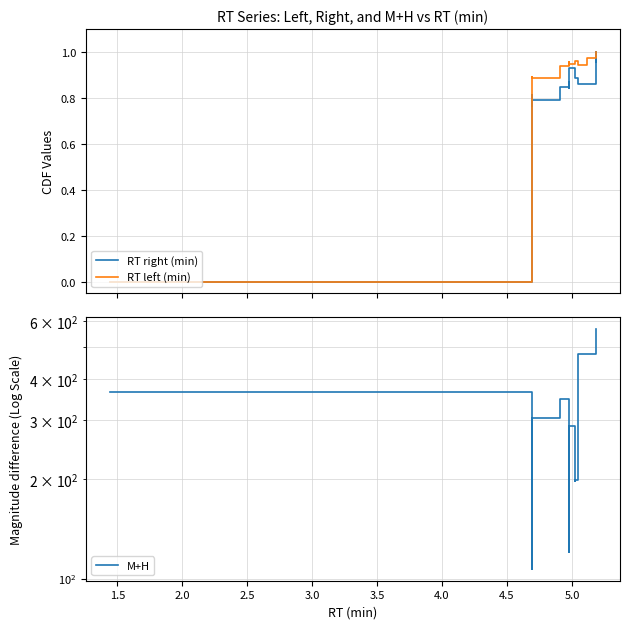

How many categories are shown in the chart?

20